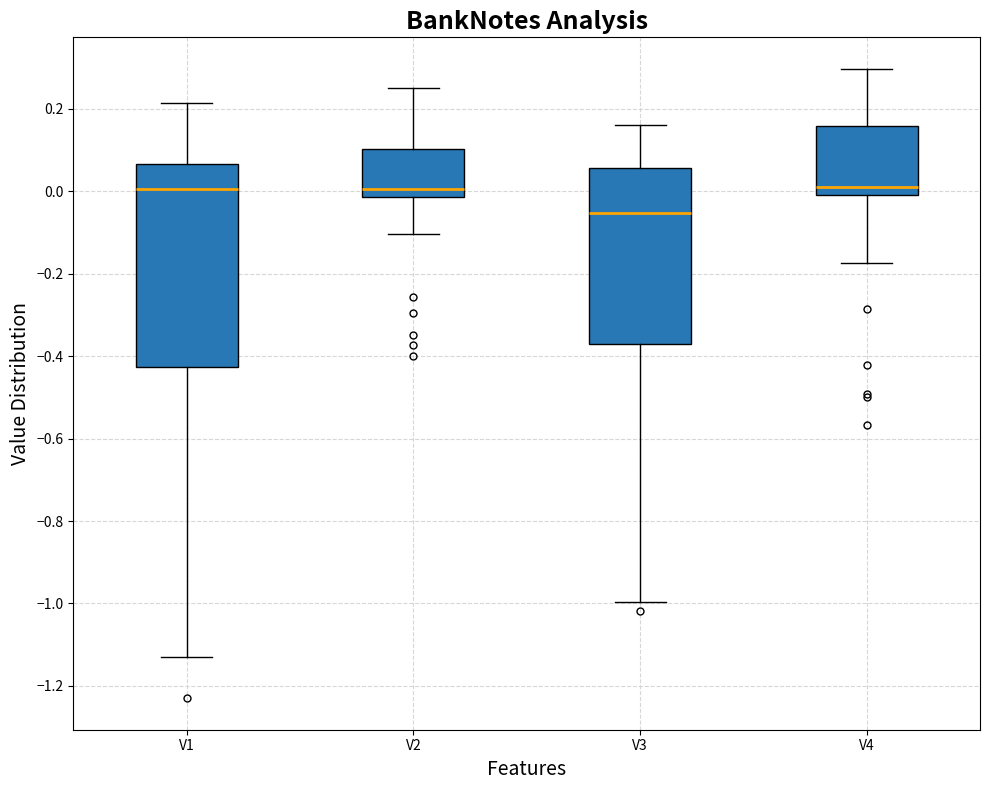

Reading left to right, read every box against the y-axis: the position of its median line, the range the box covers, and the ends of its whiskers. The values are not printed on the chart, so give them approximately, as read against the axis.

V1: median 0.00, box -0.42 to 0.06, whiskers -1.12 to 0.22
V2: median 0.00, box -0.02 to 0.10, whiskers -0.10 to 0.26
V3: median -0.06, box -0.36 to 0.06, whiskers -1.00 to 0.16
V4: median 0.02, box 0.00 to 0.16, whiskers -0.18 to 0.30